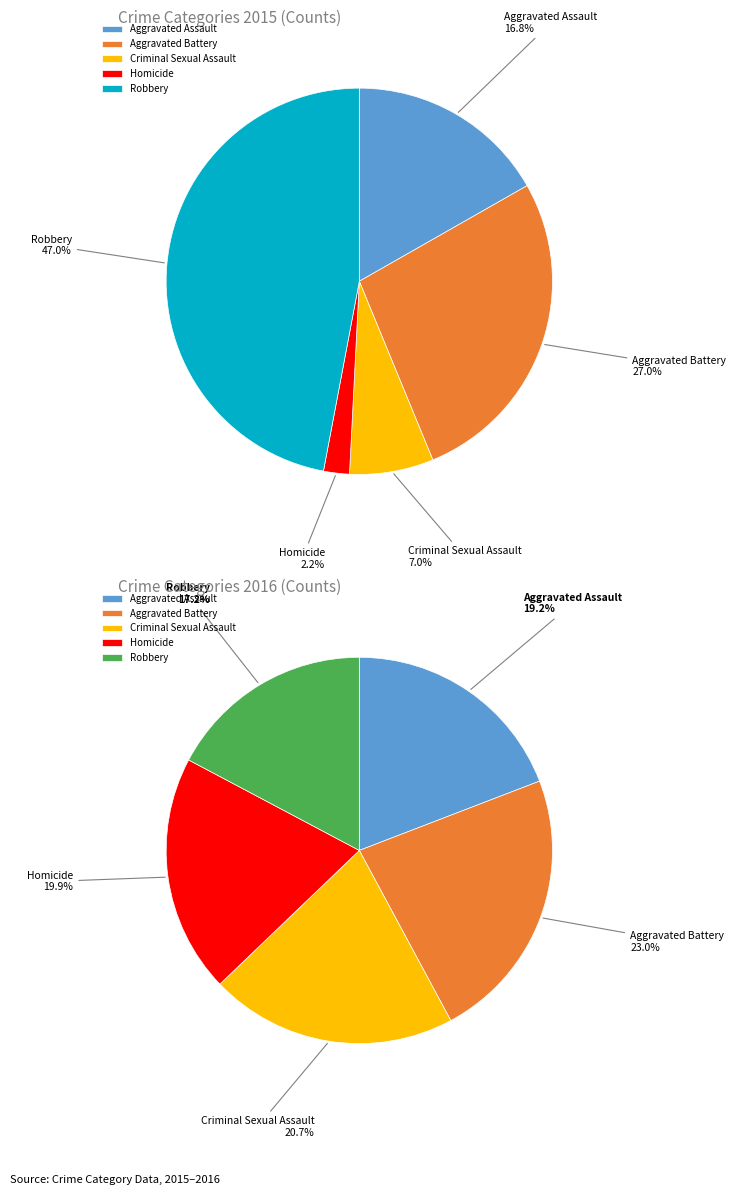

Which category has the biggest portion of the pie?

Robbery